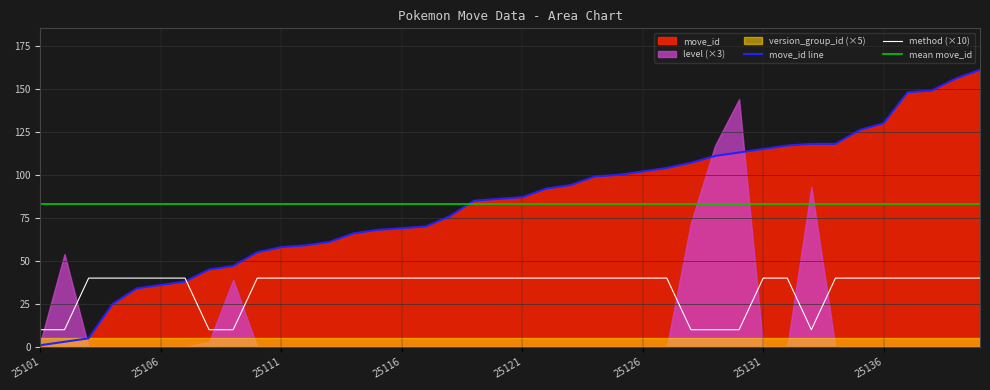

Where is move_id nearest to the value 81?

25119